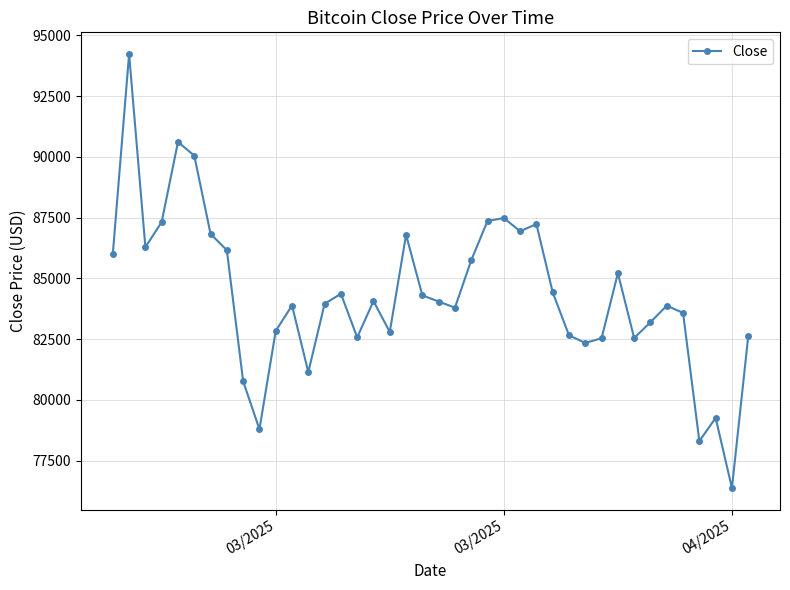

What is the difference between the second highest and minimum values?

14234.5